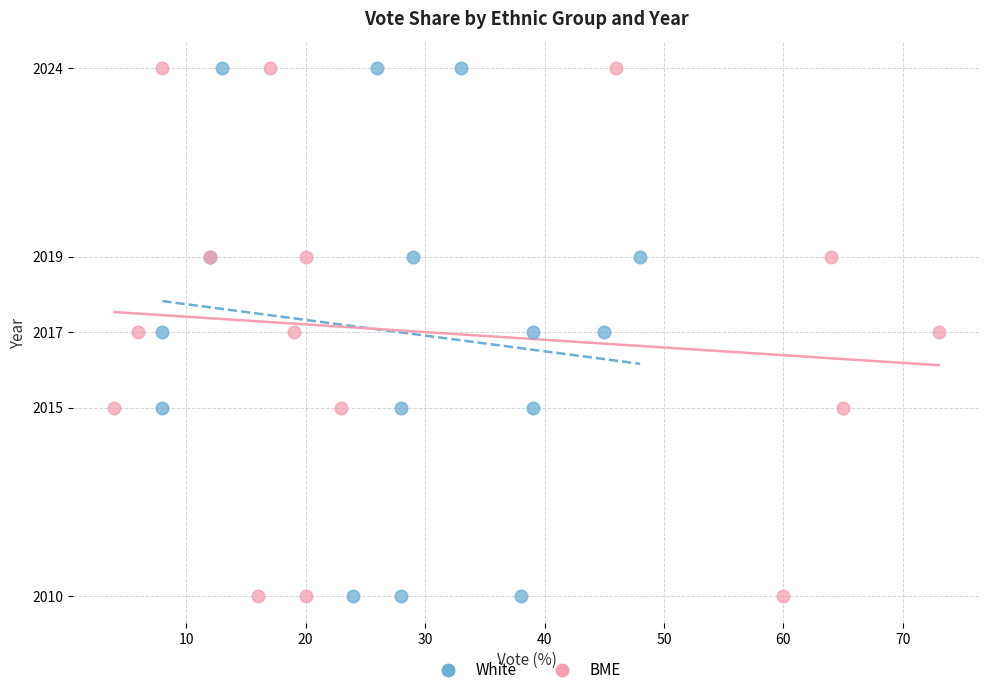

What are all the series names shown in the legend?

White, BME